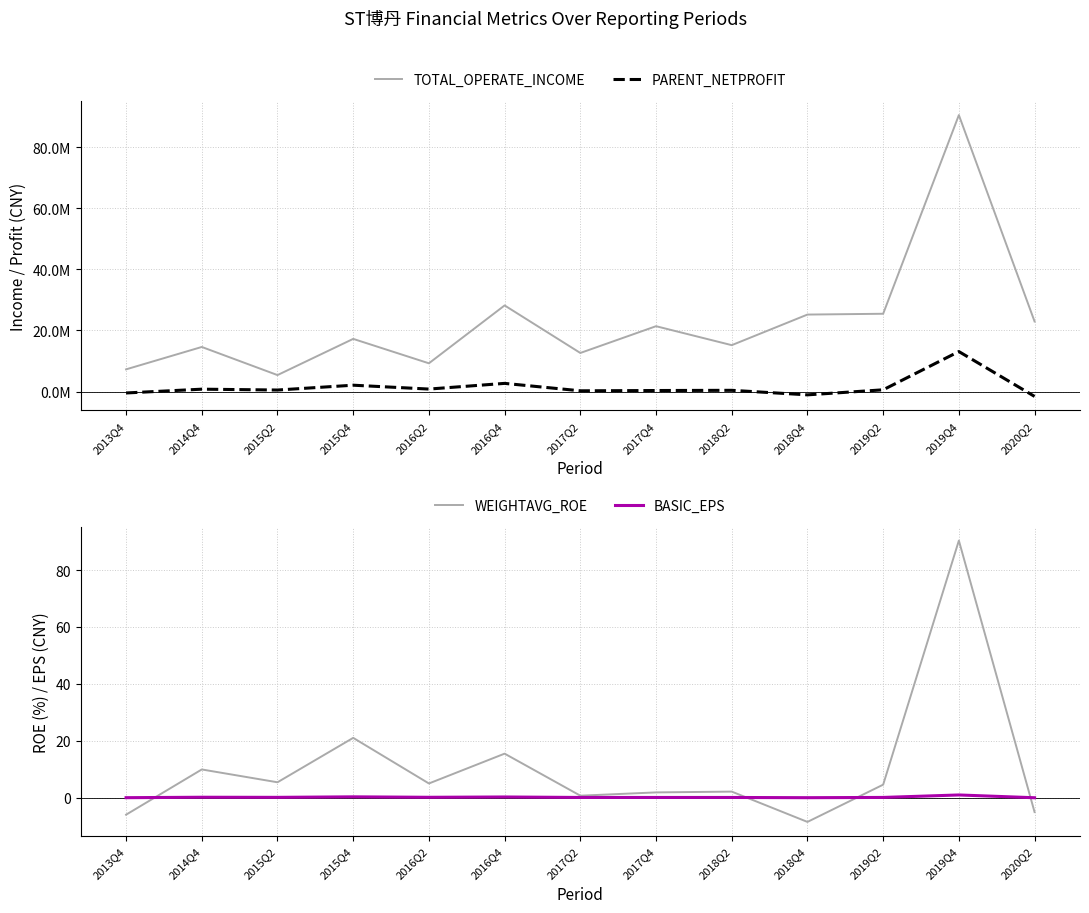

Which series has the widest spread of values?

TOTAL_OPERATE_INCOME